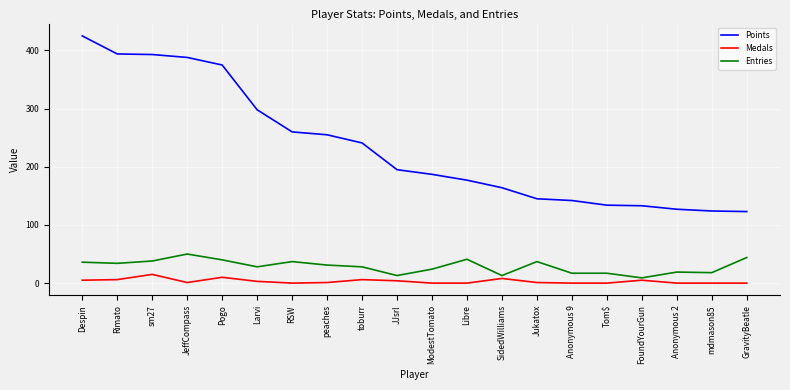

How many lines are shown in the chart?

3